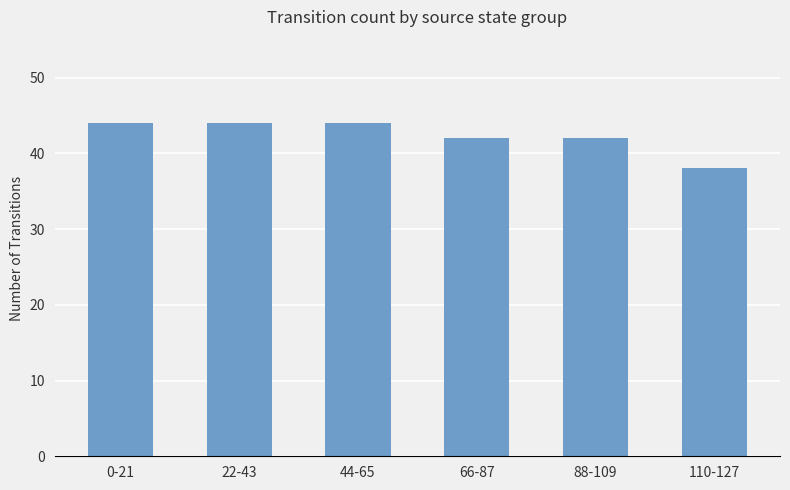

Reading left to right, what are all the values shown in this chart?

0-21=44	22-43=44	44-65=44	66-87=42	88-109=42	110-127=38